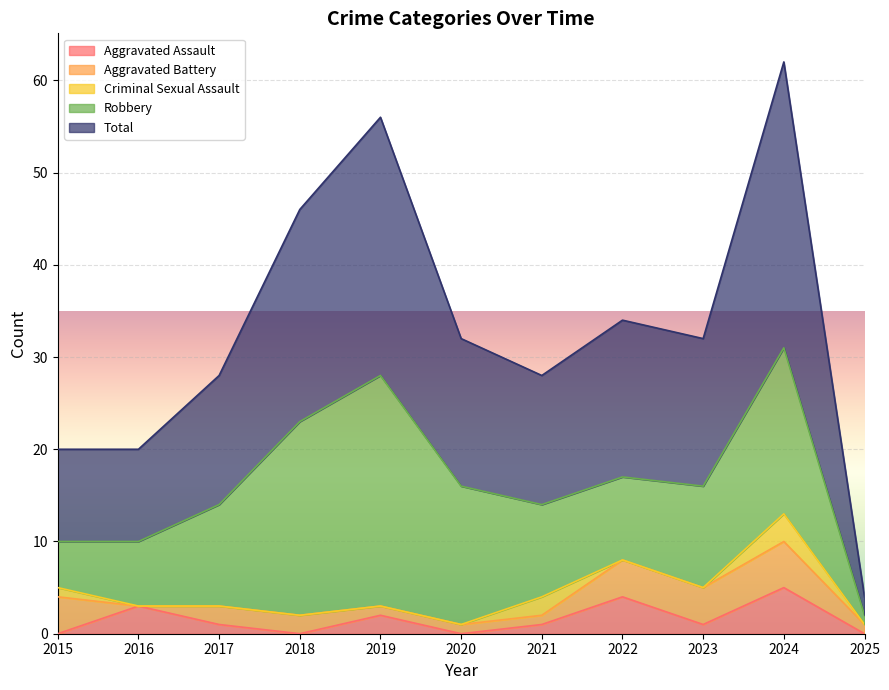

At which category is the sum across all series the highest?

2024